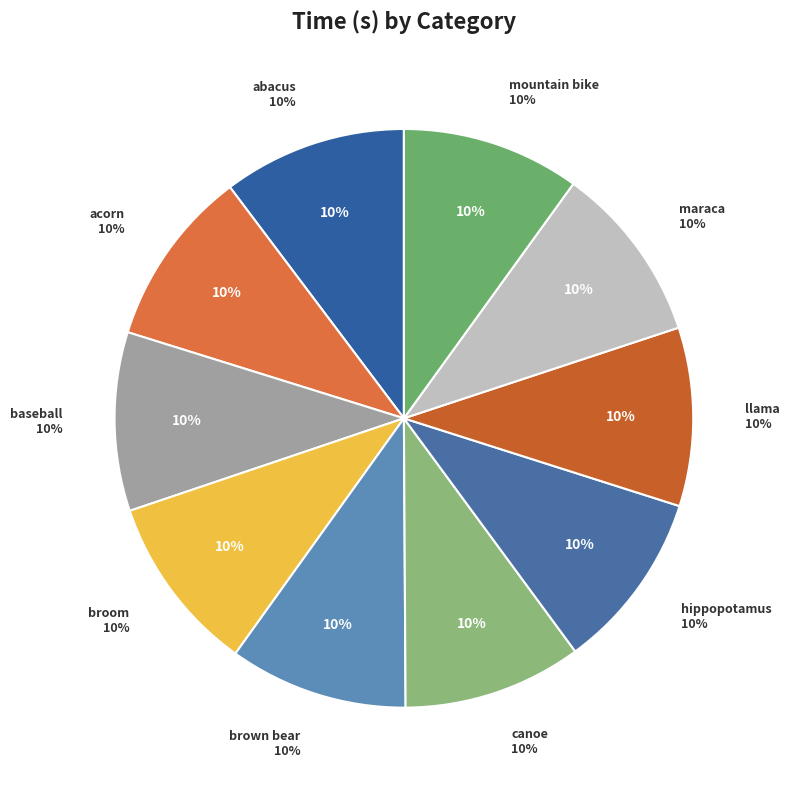

Which slice is the largest?

abacus